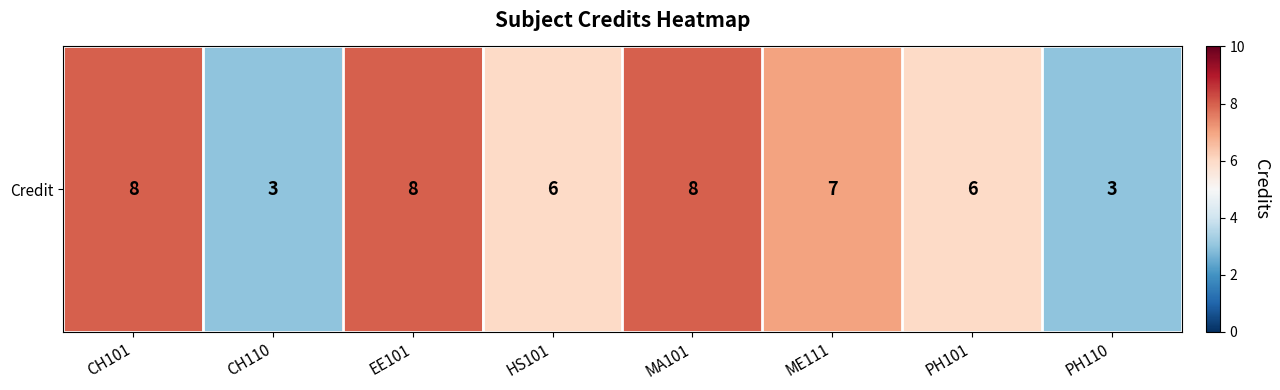

Rank the categories by value from lowest to highest.

CH110, PH110, HS101, PH101, ME111, CH101, EE101, MA101